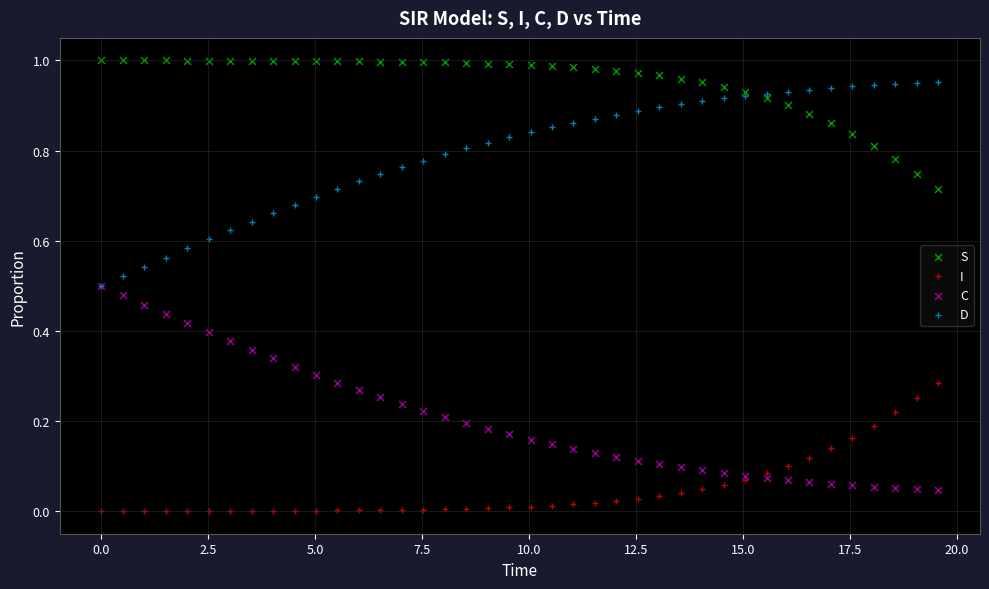

What are all the series names shown in the legend?

S, I, C, D